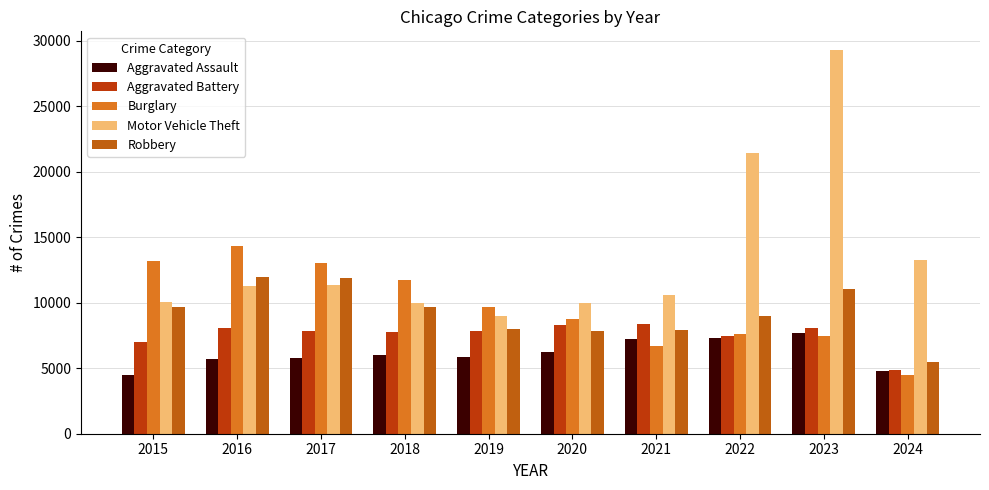

At 2020, list the series in order from smallest to largest.

Aggravated Assault, Robbery, Aggravated Battery, Burglary, Motor Vehicle Theft